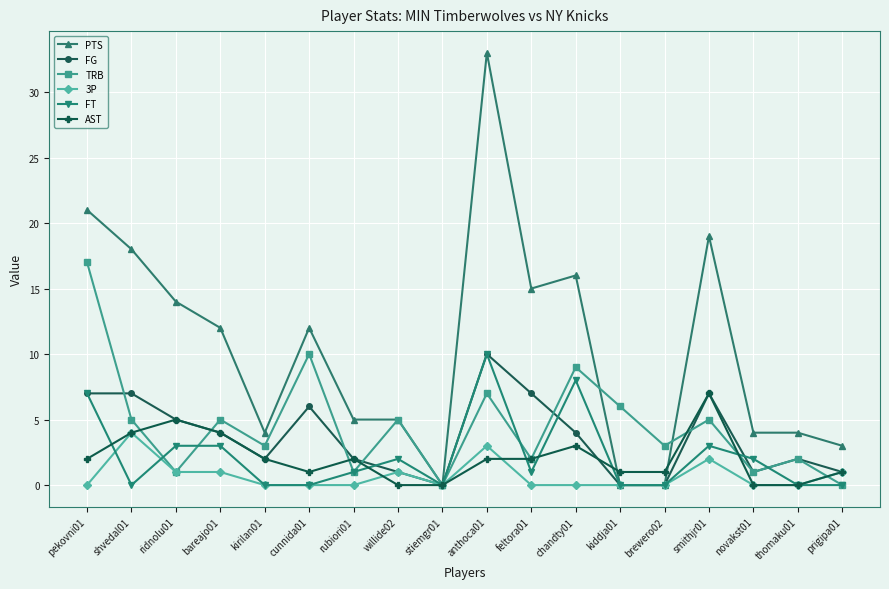

What is the difference between the highest and lowest values at prigipa01?

3